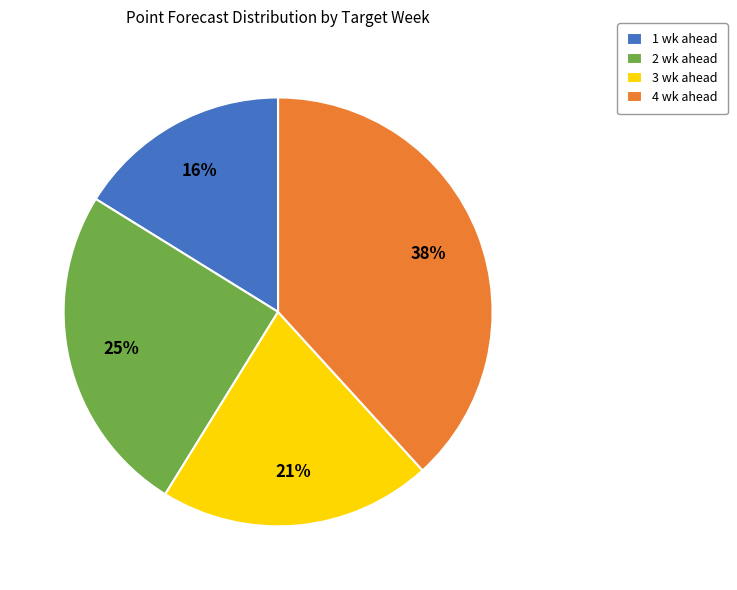

The 4 wk ahead slice represents 38% of the pie. True or false?

True